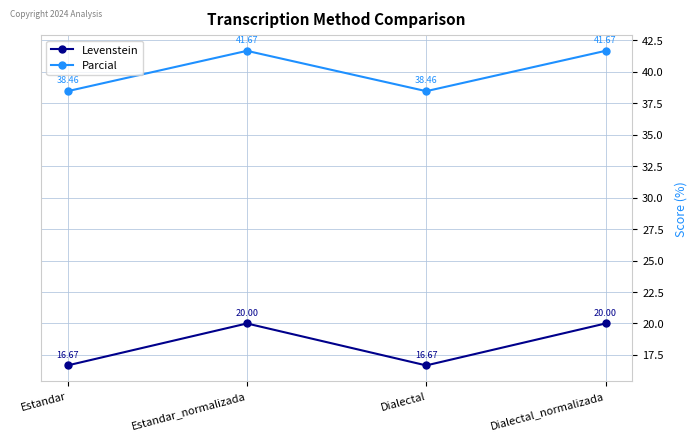

Reading left to right, what are all the values shown in this chart?

Levenstein: Estandar=16.7	Estandar_normalizada=20.0	Dialectal=16.7	Dialectal_normalizada=20.0
Parcial: Estandar=38.5	Estandar_normalizada=41.7	Dialectal=38.5	Dialectal_normalizada=41.7